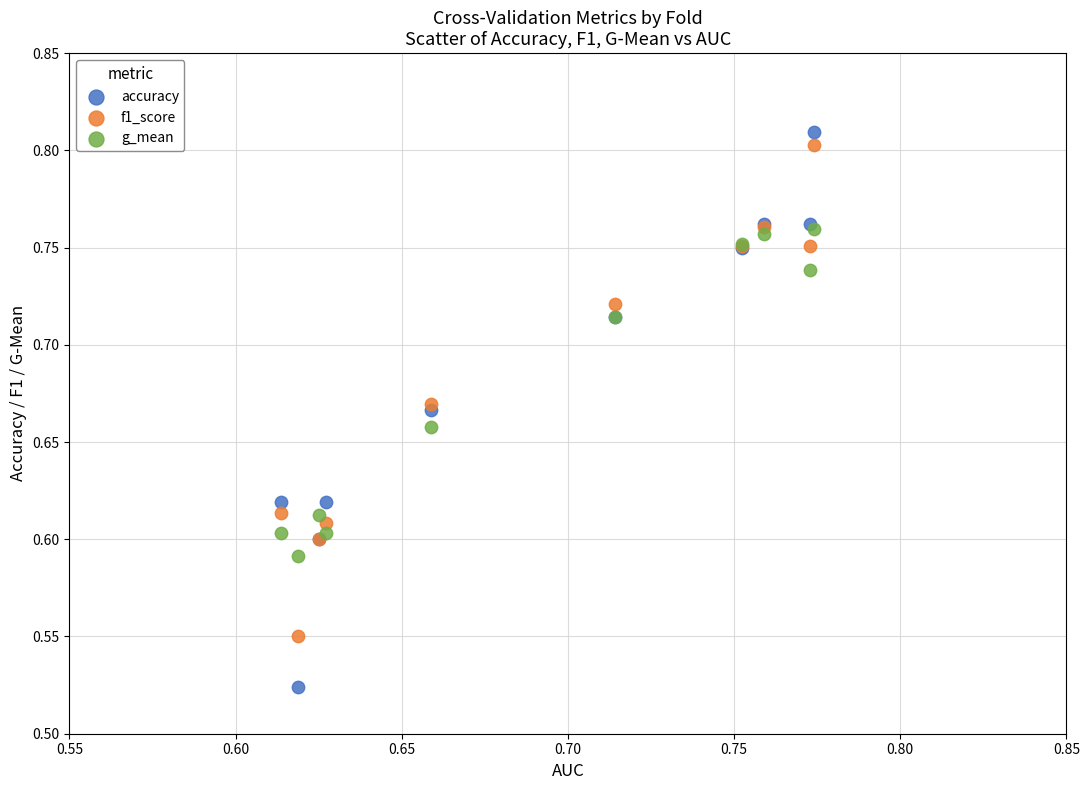

What are all the series names shown in the legend?

accuracy, f1_score, g_mean